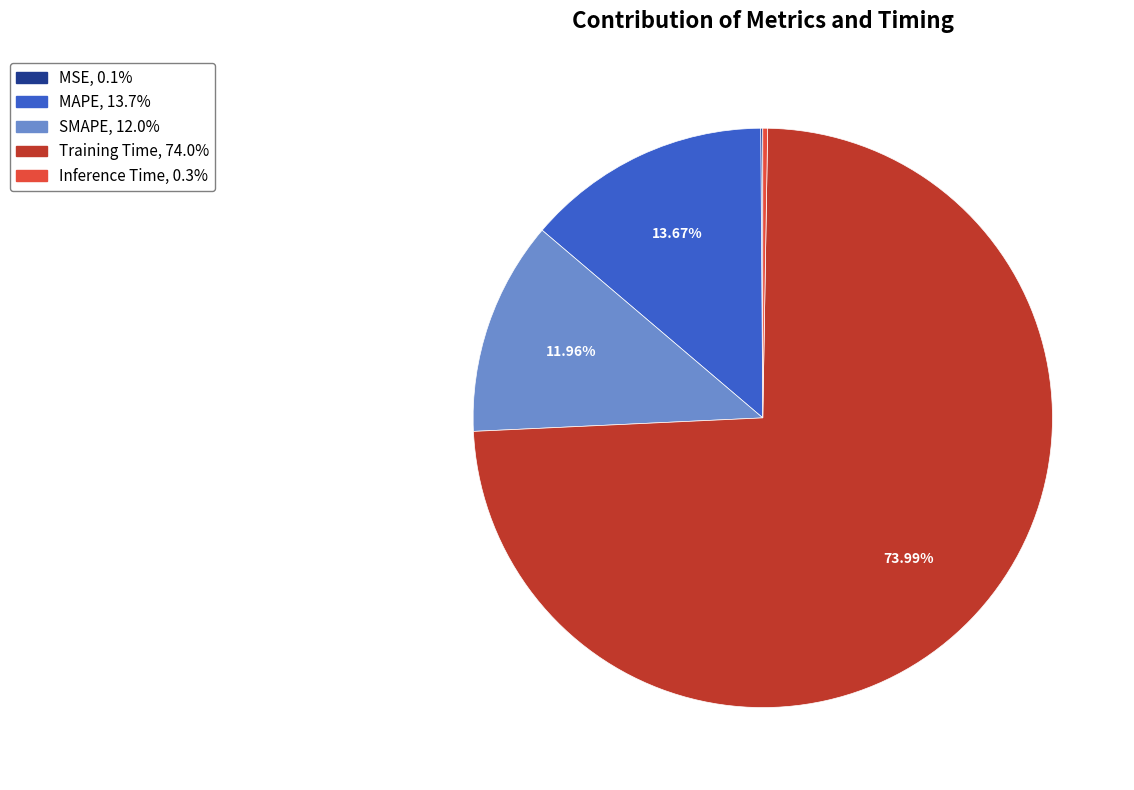

Combined, do MAPE, 13.7% and Training Time, 74.0% account for over 50%?

Yes